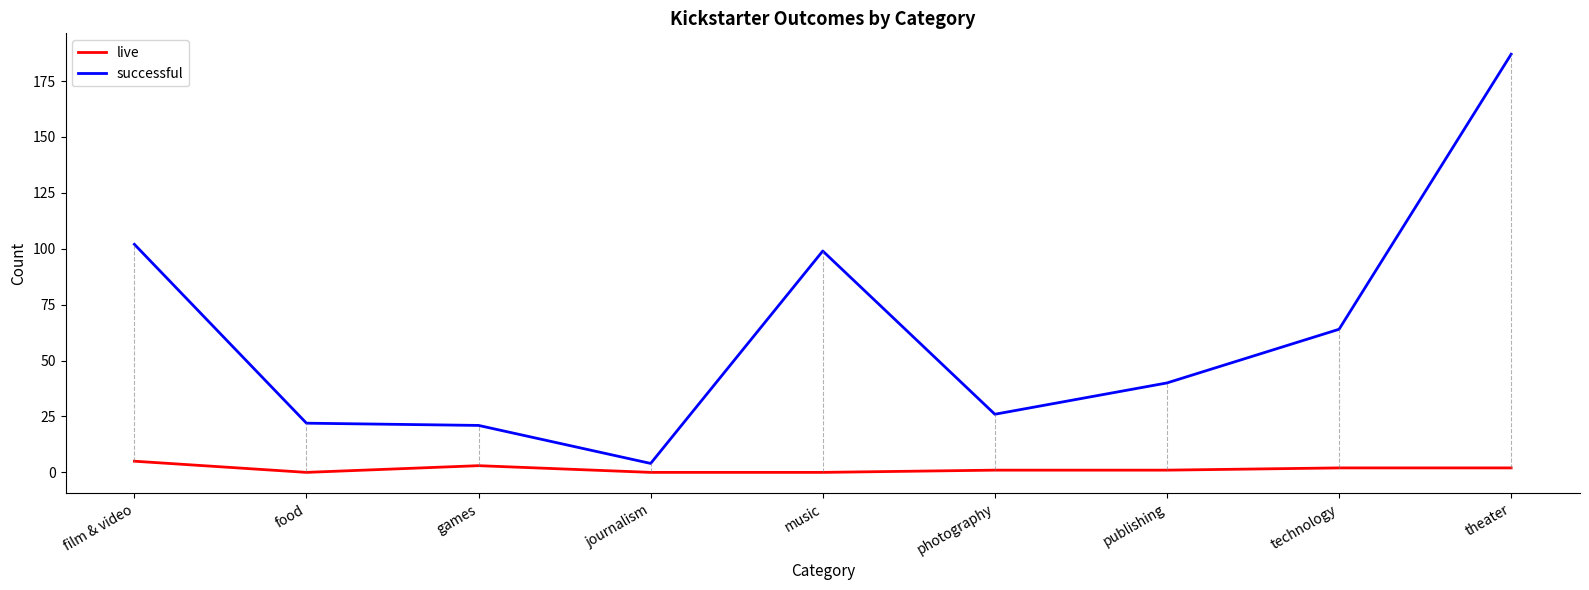

Reading left to right, what are all the values shown in this chart?

live: film & video=5	food=0	games=3	journalism=0	music=0	photography=1	publishing=1	technology=2	theater=2
successful: film & video=102	food=22	games=21	journalism=4	music=99	photography=26	publishing=40	technology=64	theater=187